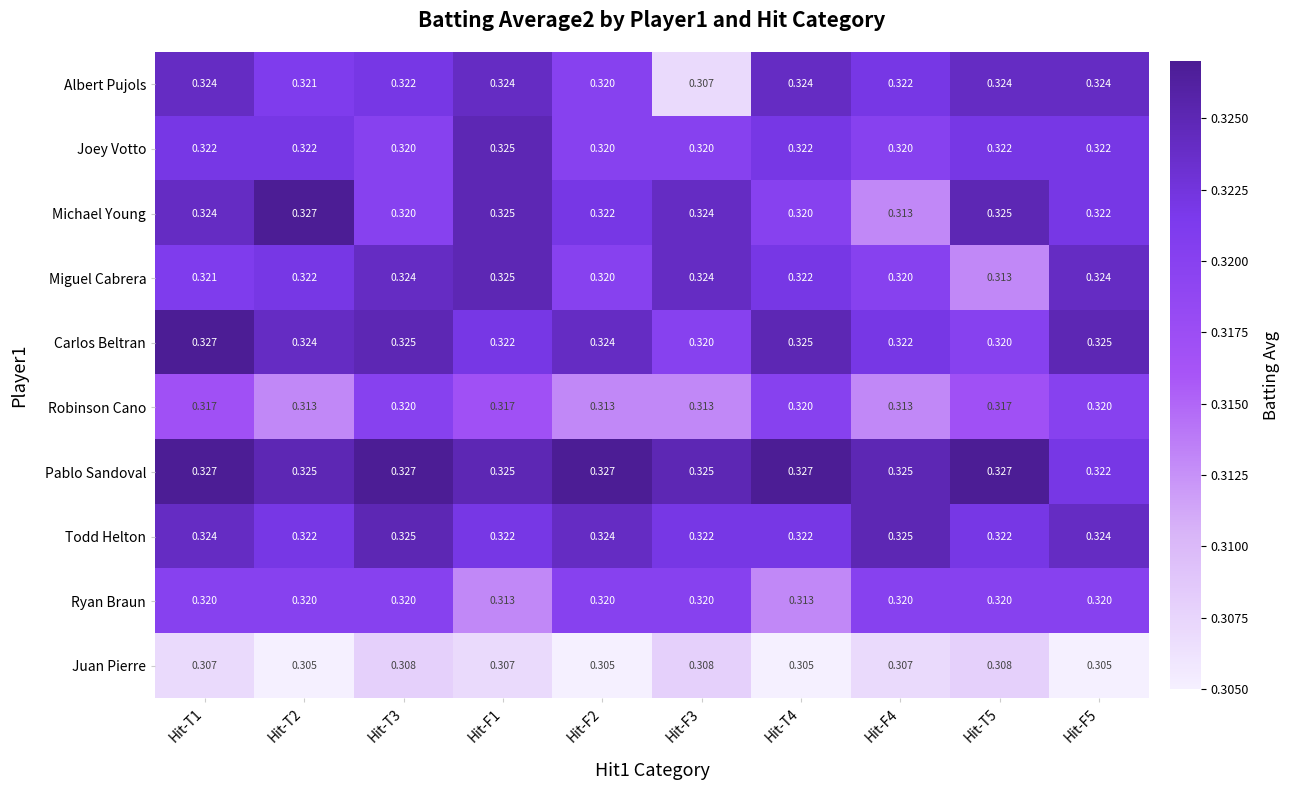

Which series has the widest spread of values?

Albert Pujols